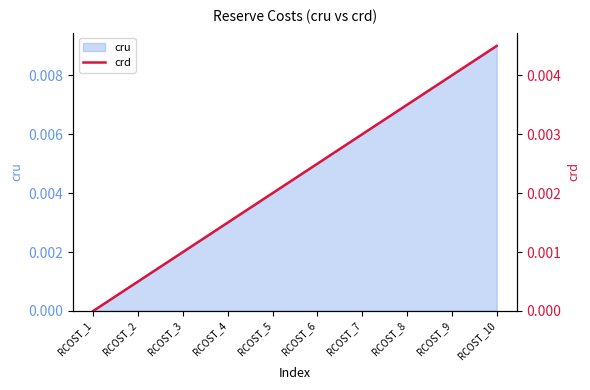

Between RCOST_4 and RCOST_9, which is larger?

RCOST_9